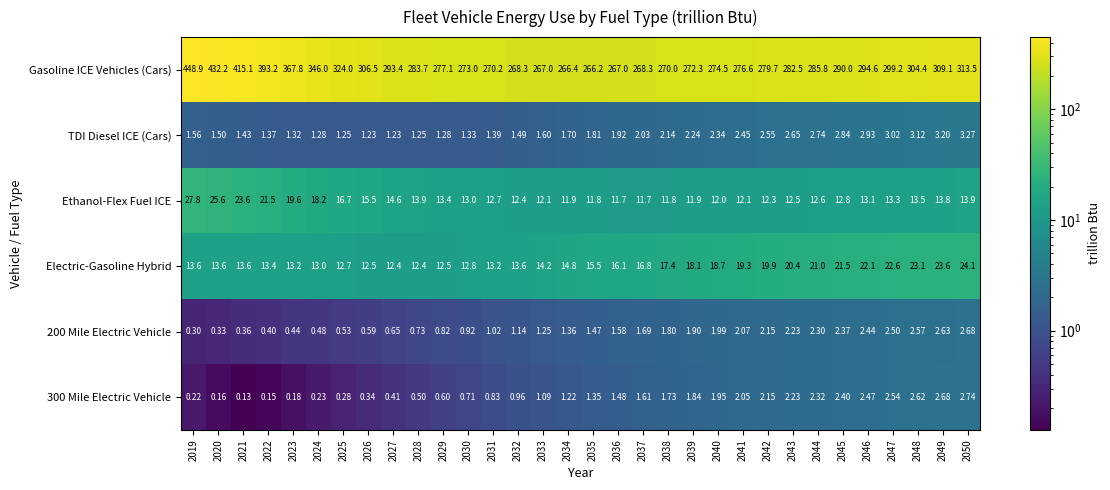

Which series has the widest spread of values?

Gasoline ICE Vehicles (Cars)